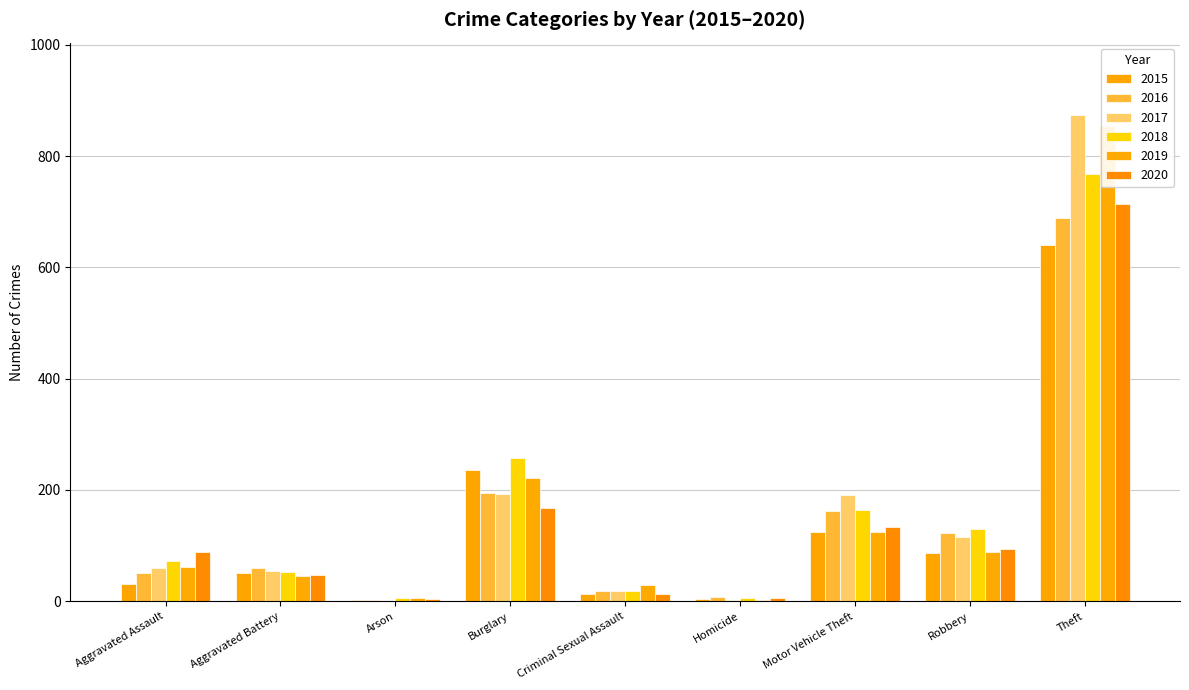

How many values in the 2018 series are below 72?

4